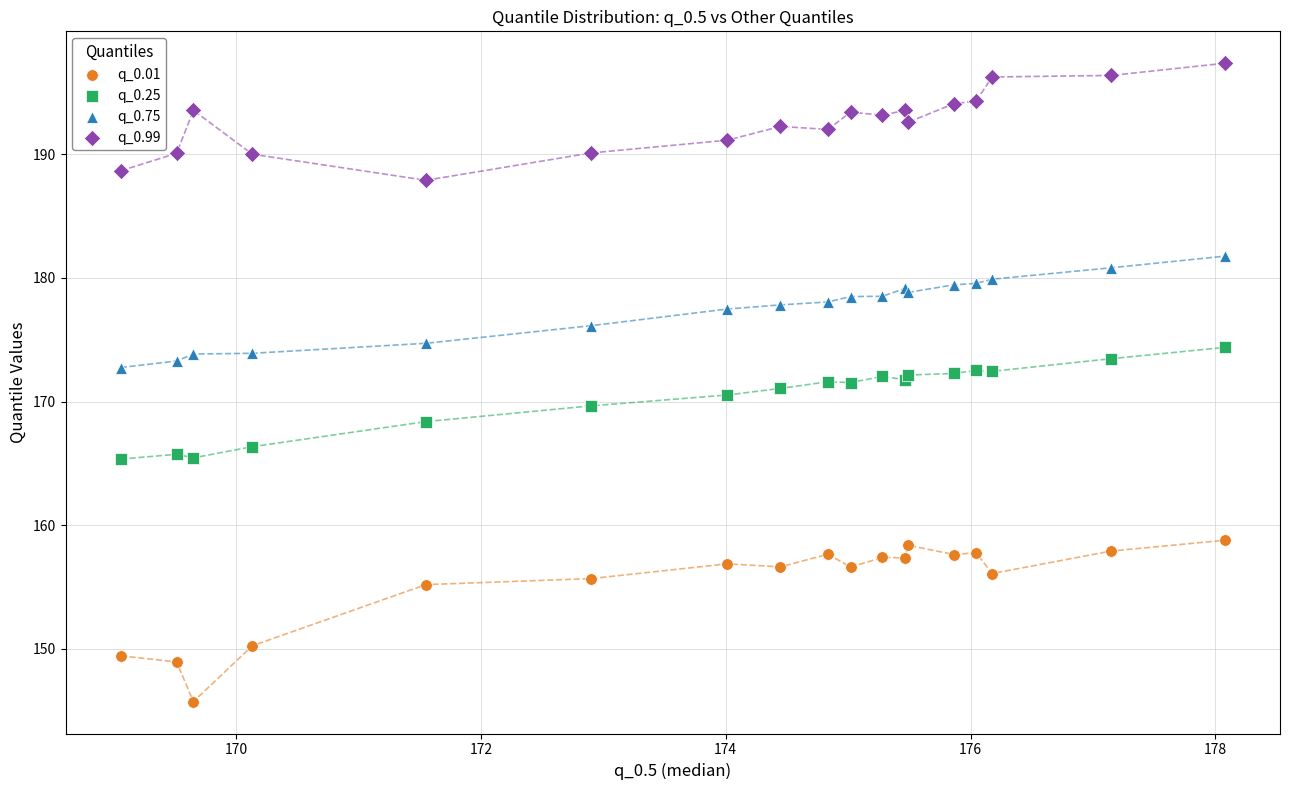

Which series contains the highest Y value?

q_0.99